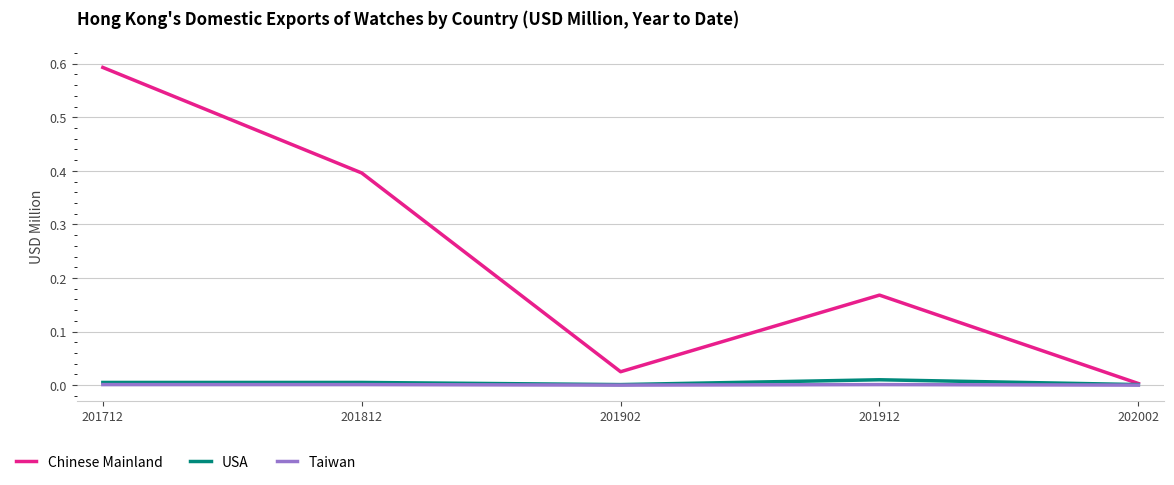

Which series has the largest total across all categories?

Chinese Mainland